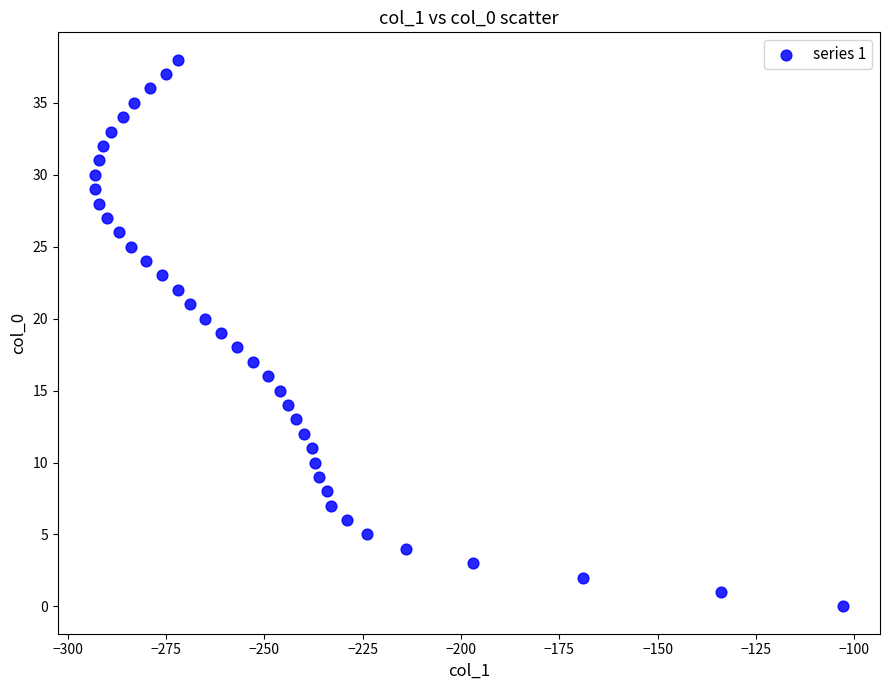

What is the range of Y values (max minus min)?

38